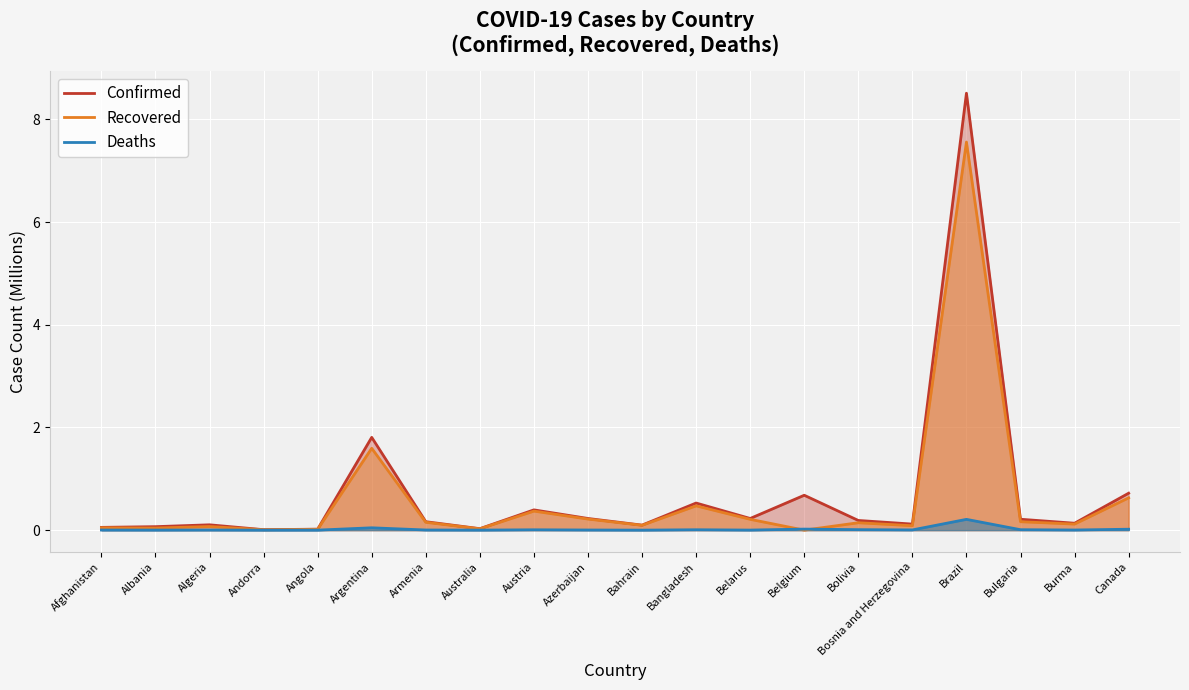

In Deaths, how many points are lower than both neighbors (excluding endpoints)?

7